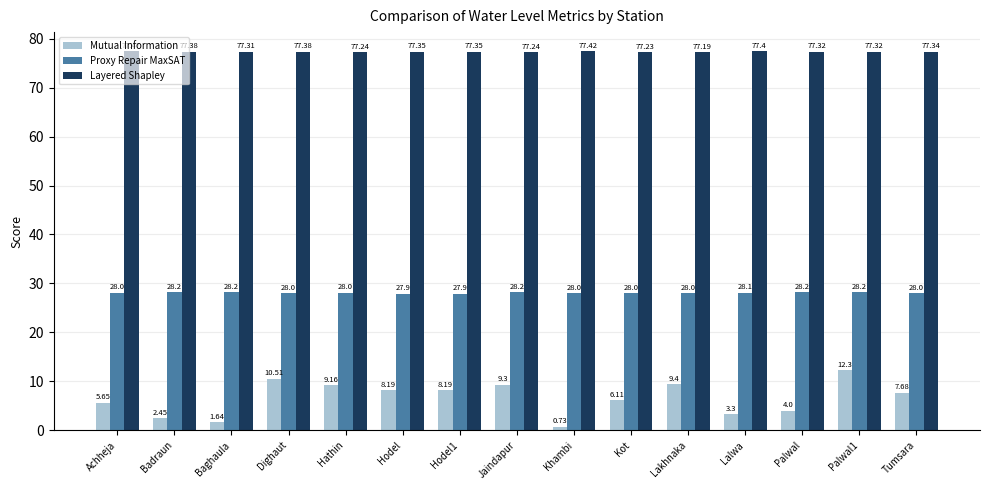

What is the difference between the second highest and second lowest values in the Mutual Information series?

8.9